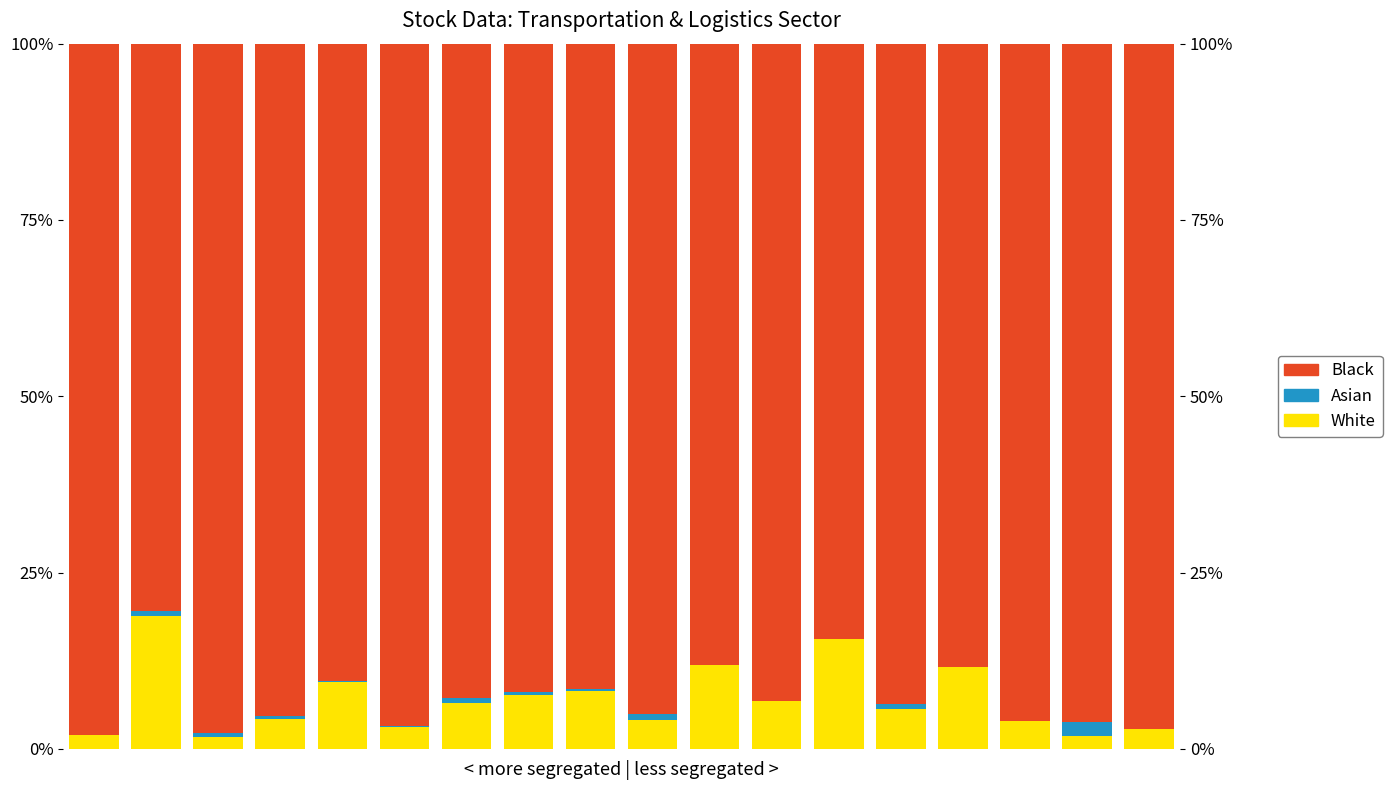

At 14, list the series in order from largest to smallest.

Black, White, Asian